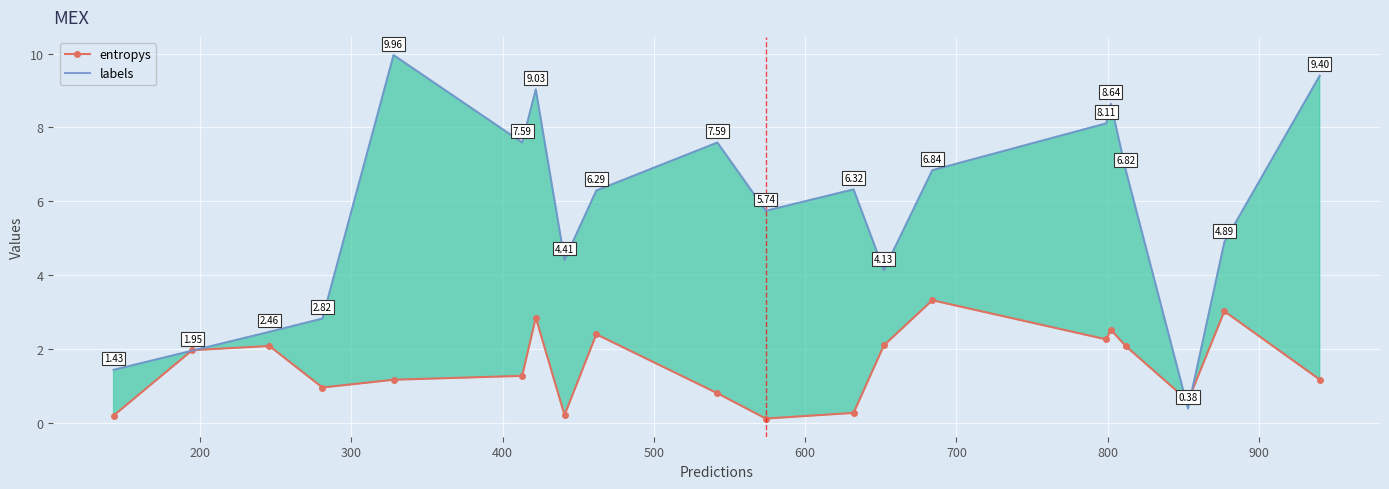

Which series has the largest total across all categories?

labels